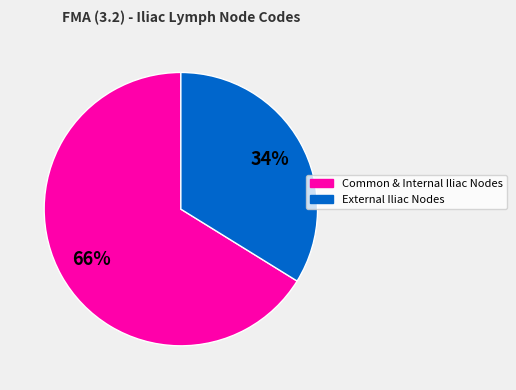

To the nearest percent, what is the average slice percentage?

50%